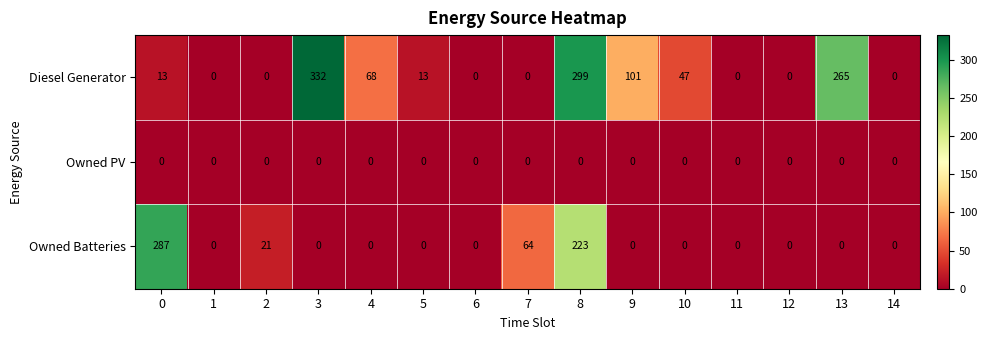

The value of Owned Batteries at 12 is 0. True or false?

True